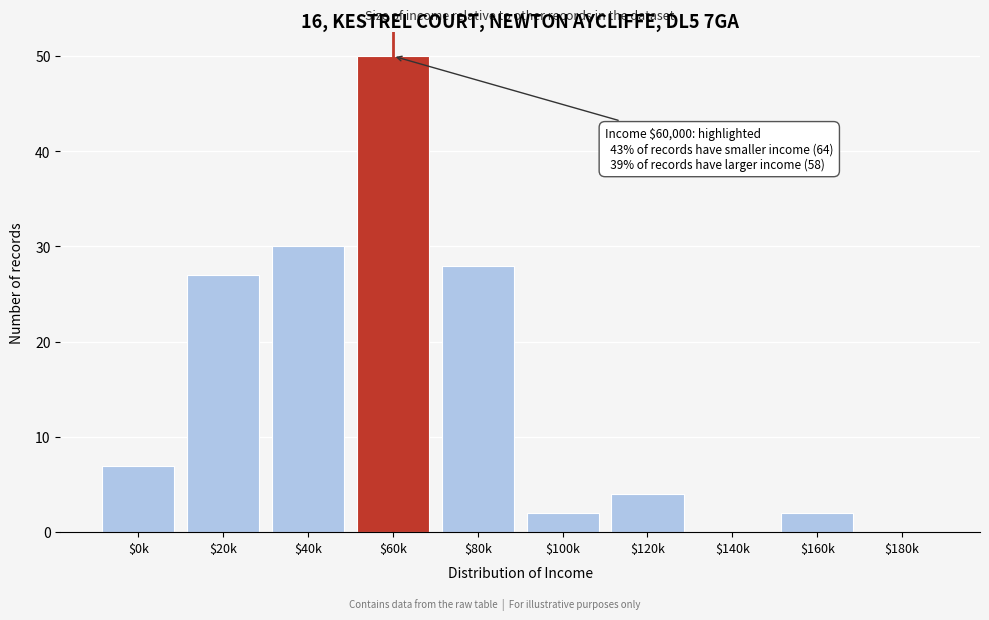

At which category does the chart reach its peak across all series?

$60k